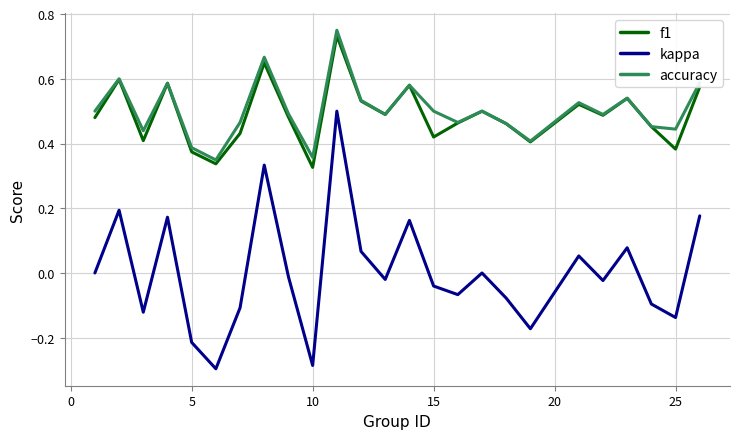

Which series has the widest spread of values?

kappa